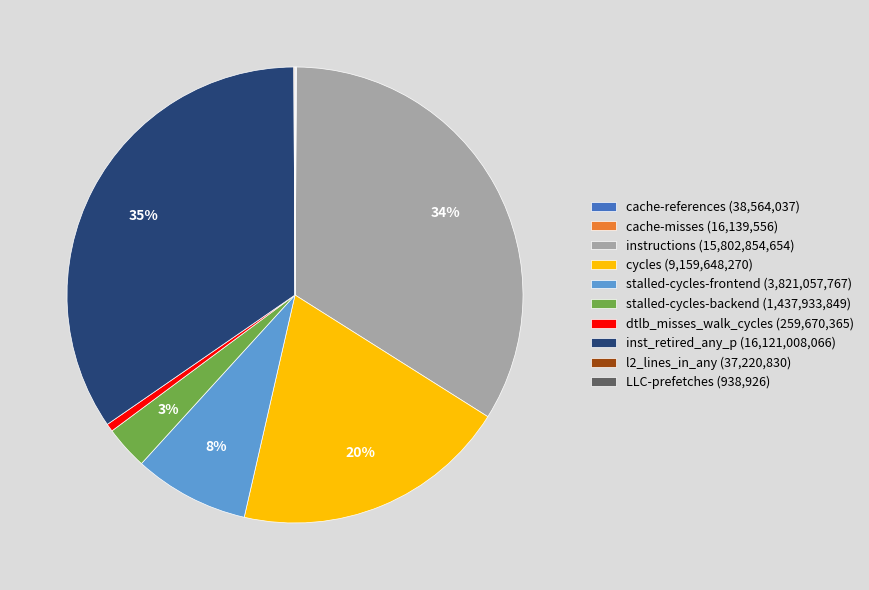

To the nearest percent, what is the average slice percentage?

10%